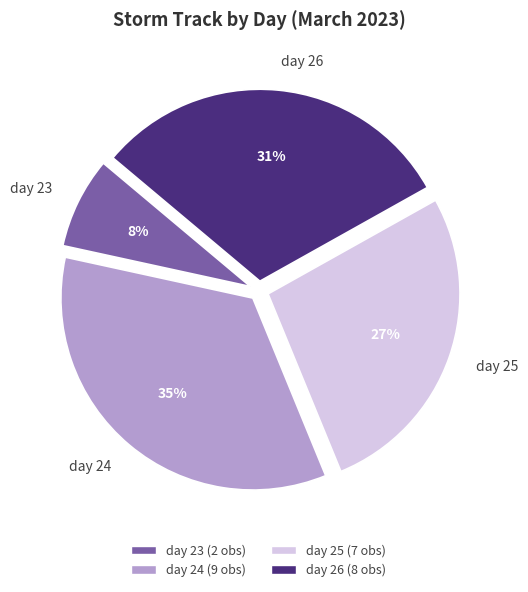

Approximately how many times larger is the value at day 23 compared to day 25?

0.3